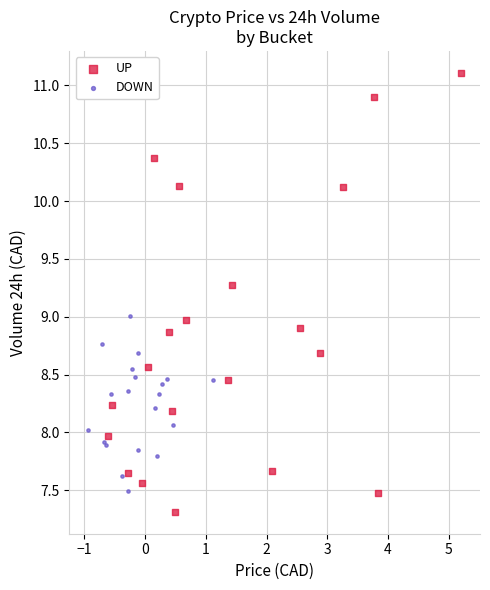

Which series has the widest spread of Y values?

UP